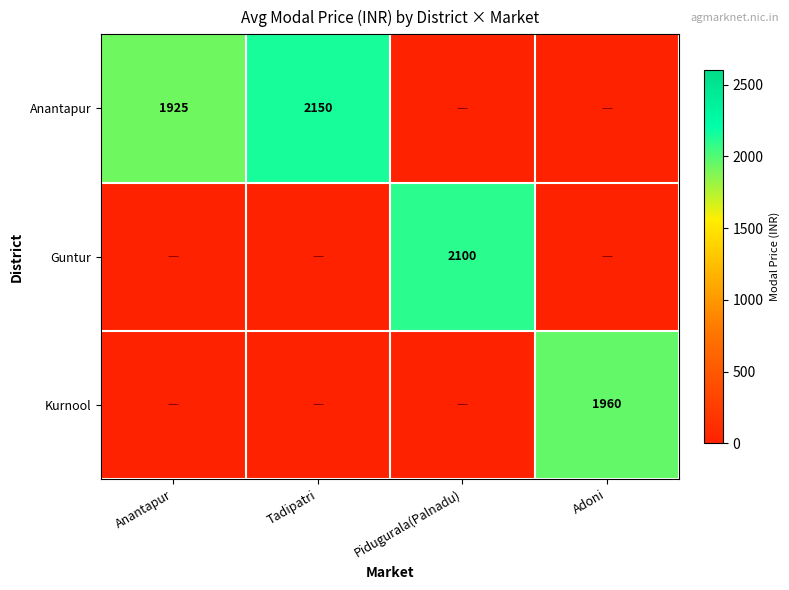

True or false: Anantapur has a value of 2150 at Tadipatri.

True